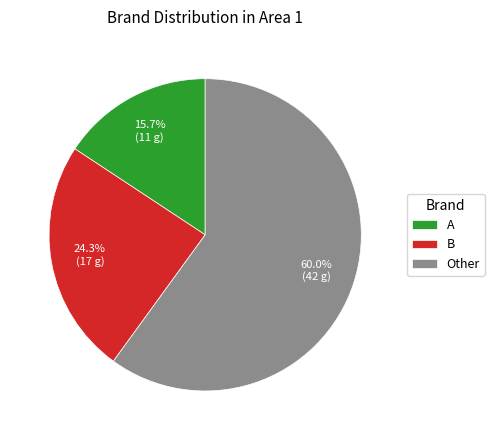

Which has a higher value, B or A?

B